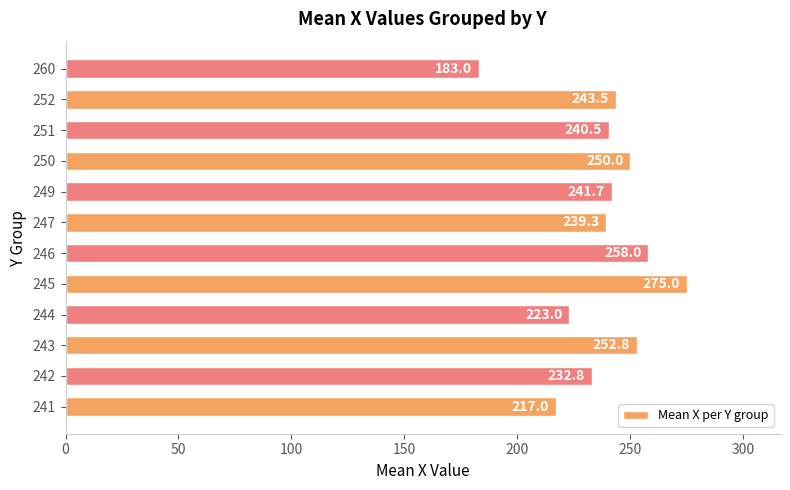

Reading bottom to top, transcribe all the data shown in this chart.

217.0	232.8	252.8	223.0	275.0	258.0	239.3	241.7	250.0	240.5	243.5	183.0